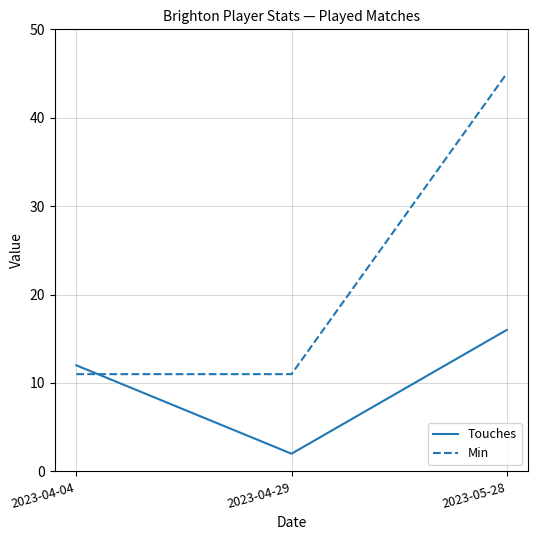

Reading right to left, extract all data points from this chart.

Touches: 16	2	12
Min: 45	11	11